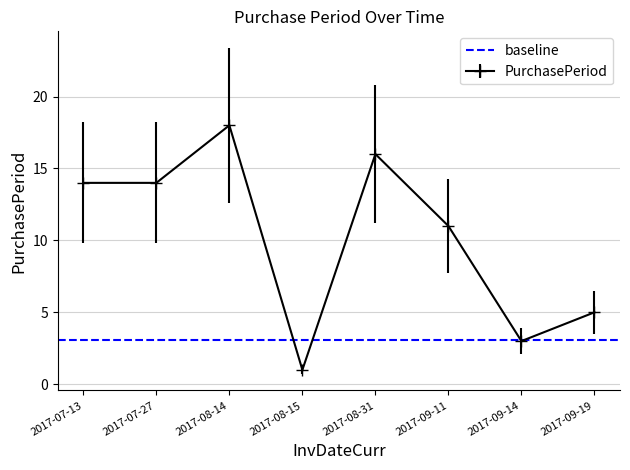

Is this an area chart (filled region under the line)?

No